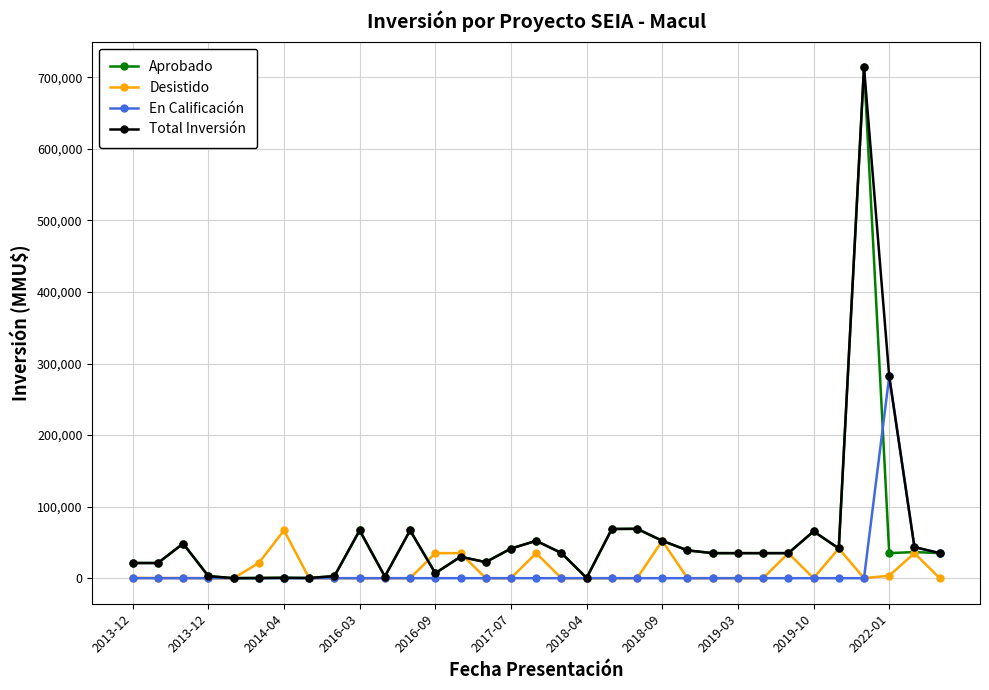

What is the maximum value for En Calificación?

282000